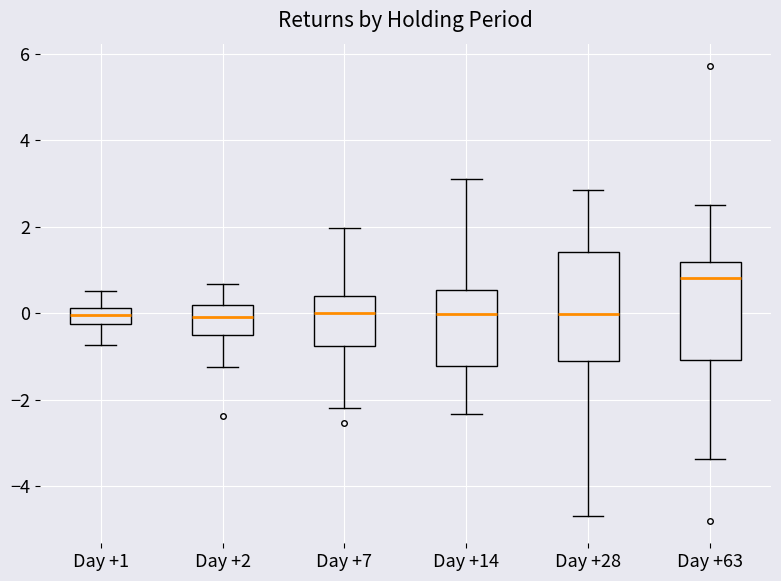

Where is the lower edge of the box for Day +63 on the y-axis? The values are not printed on the chart, so give them approximately, as read against the axis.

-1.0